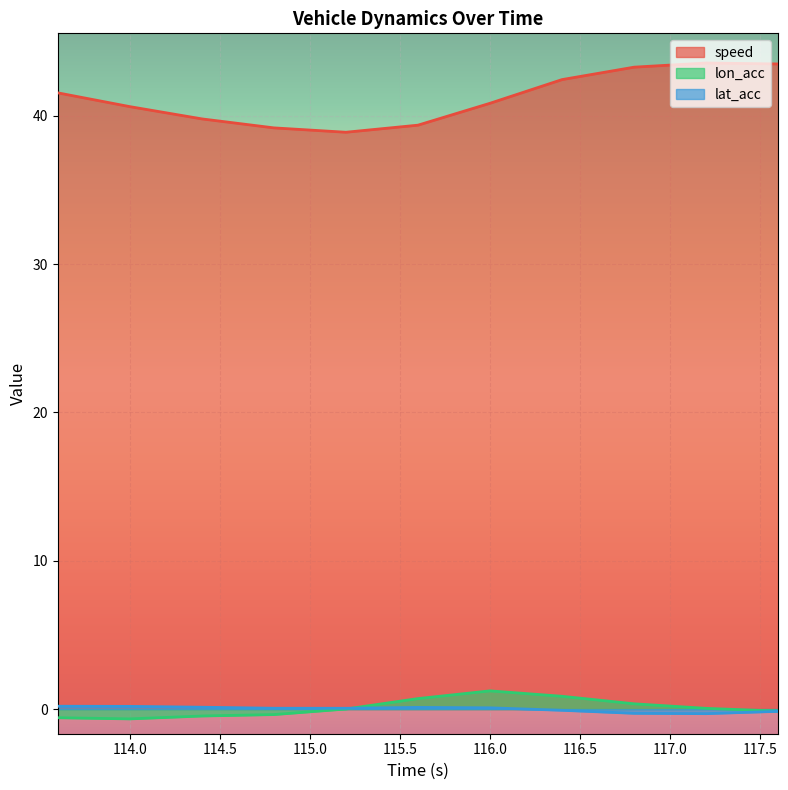

How many data points does each series have?

11